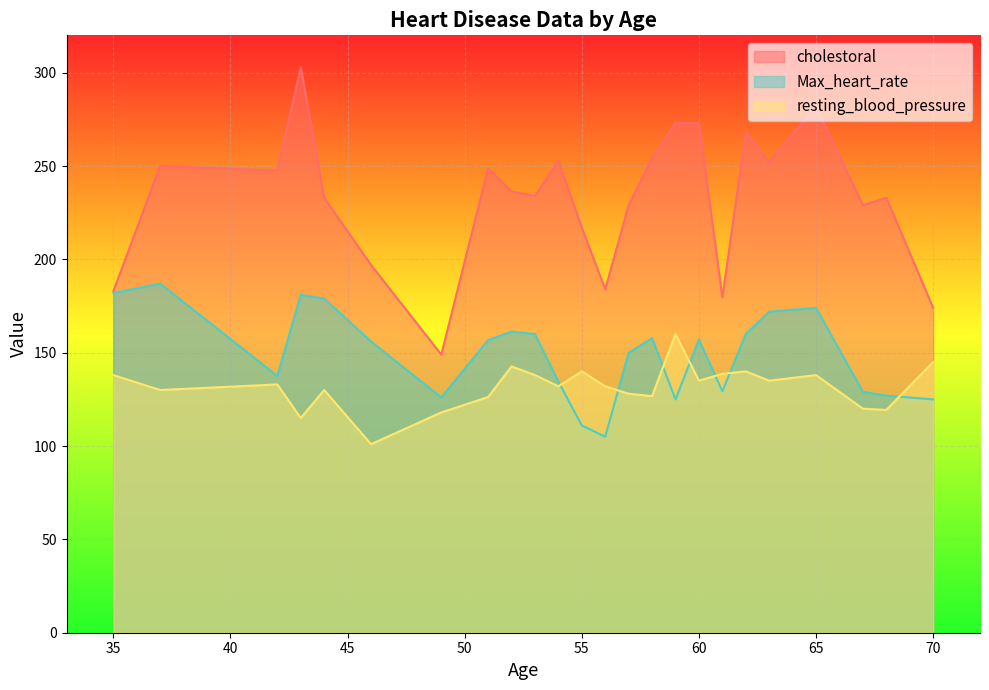

List the series in order of their peak value, highest first.

cholestoral, Max_heart_rate, resting_blood_pressure